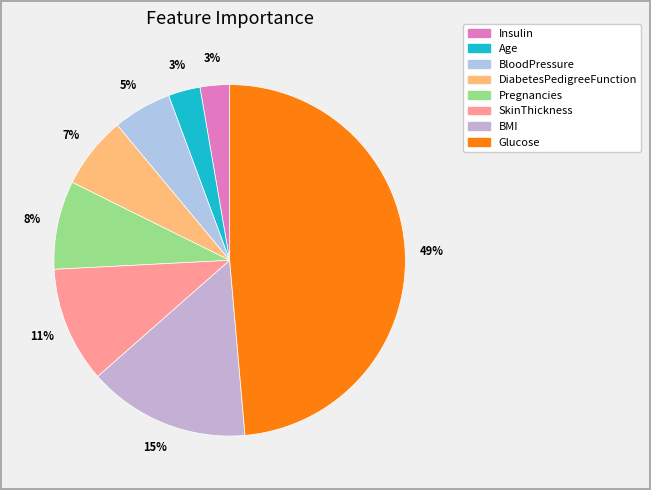

Which has a higher value, Pregnancies or BMI?

BMI